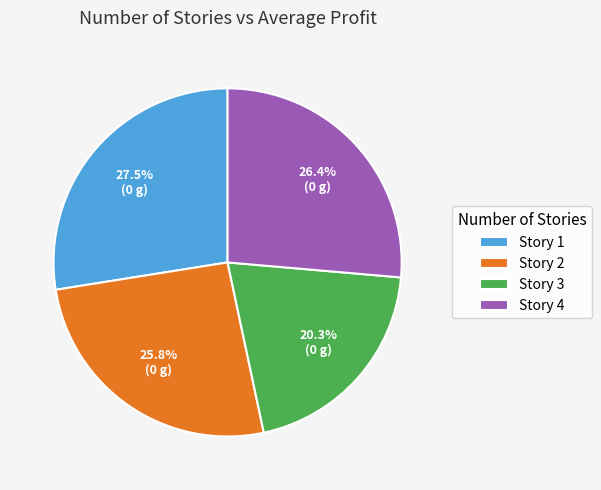

Is there a majority slice in this chart?

No